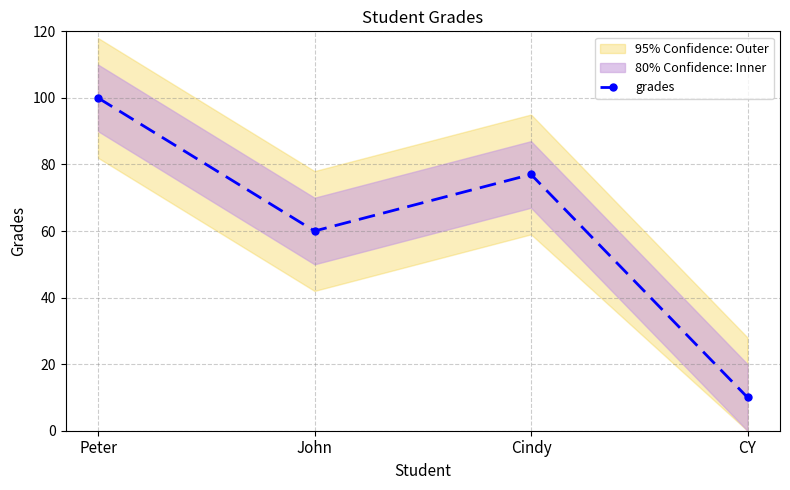

Rank the categories by value from highest to lowest.

Peter, Cindy, John, CY